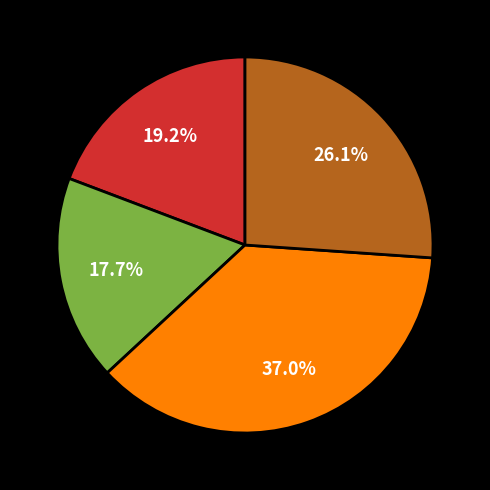

Is there a majority slice in this chart?

No